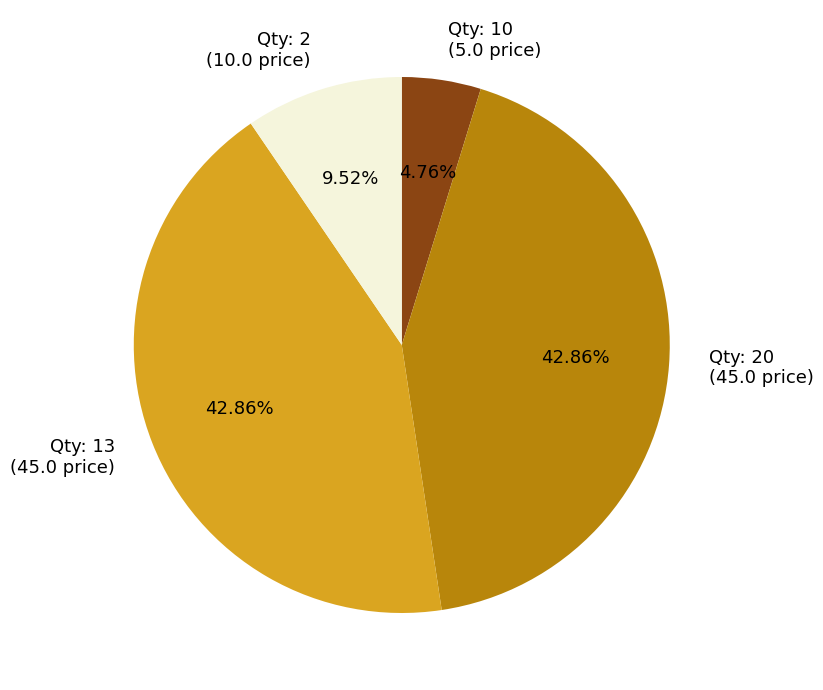

Is the sum of Qty: 10 (5.0 price) and Qty: 20 (45.0 price) greater than half?

No